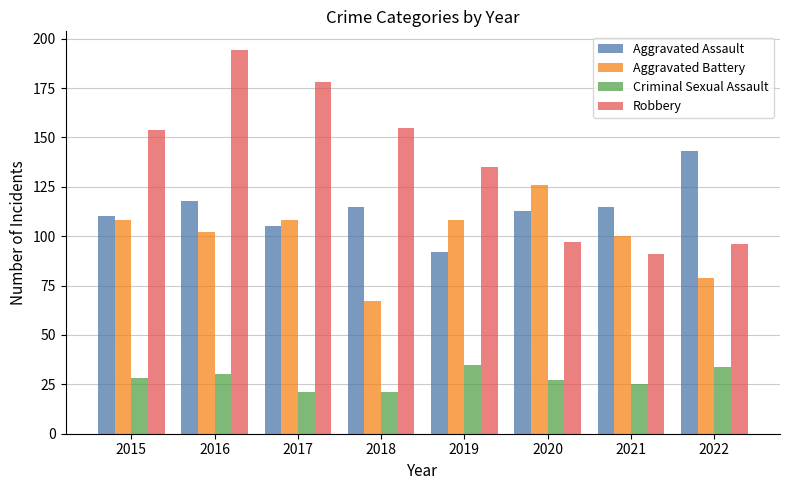

How many data points in Aggravated Battery are less than 108?

4